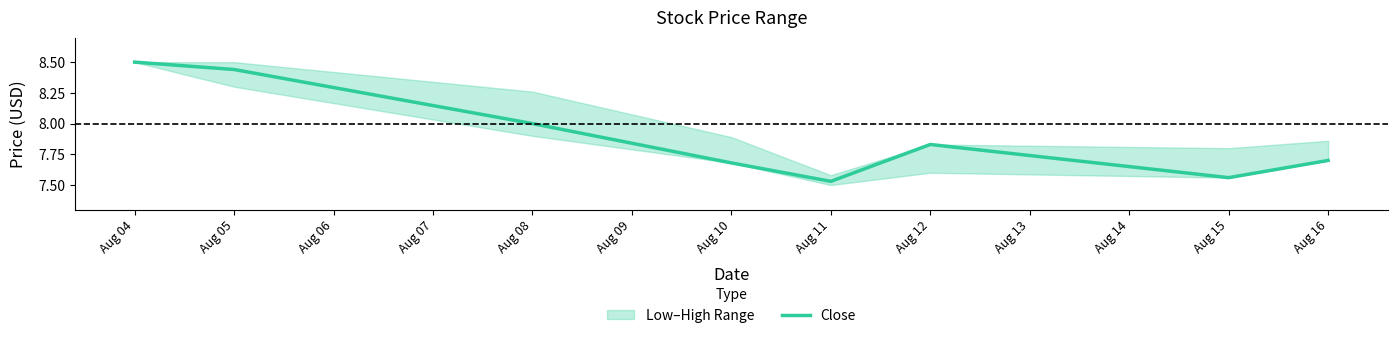

How many interior local peaks (higher than both neighbors) does the data have?

1